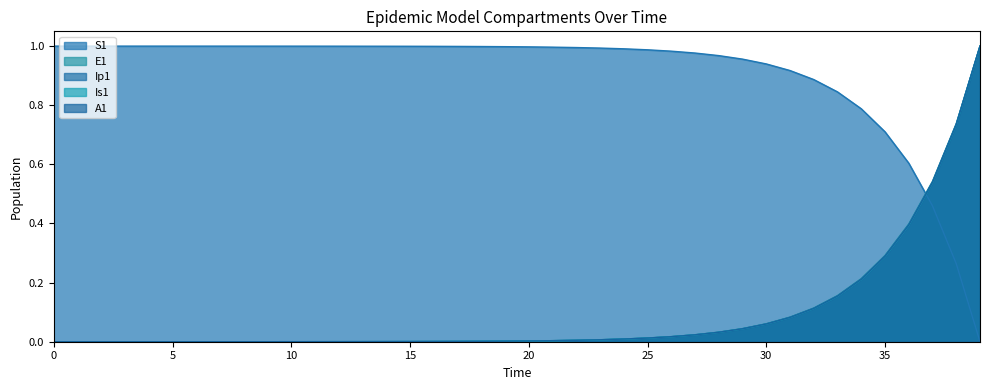

True or false: A1 has more than 1 points higher than both neighbors.

False